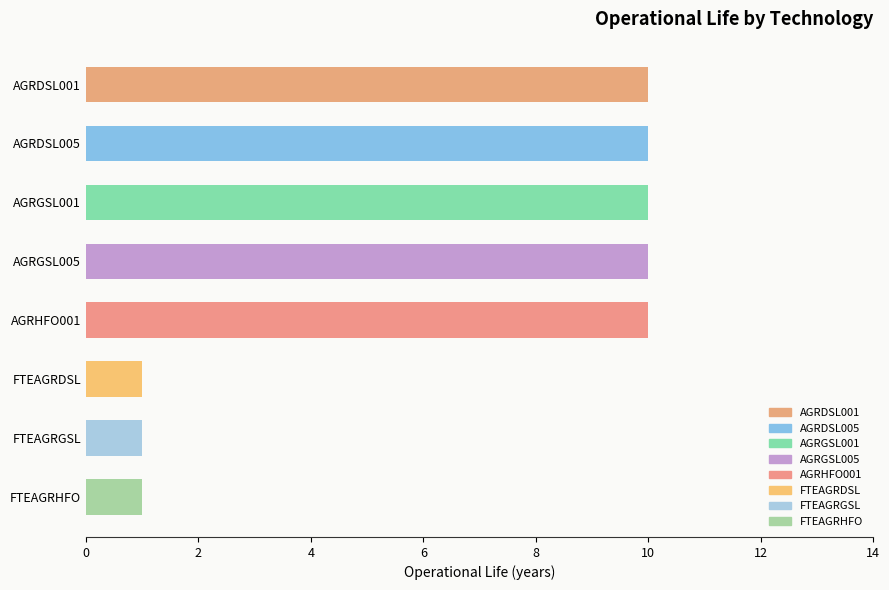

Count the values in the range 1 to 10.

8